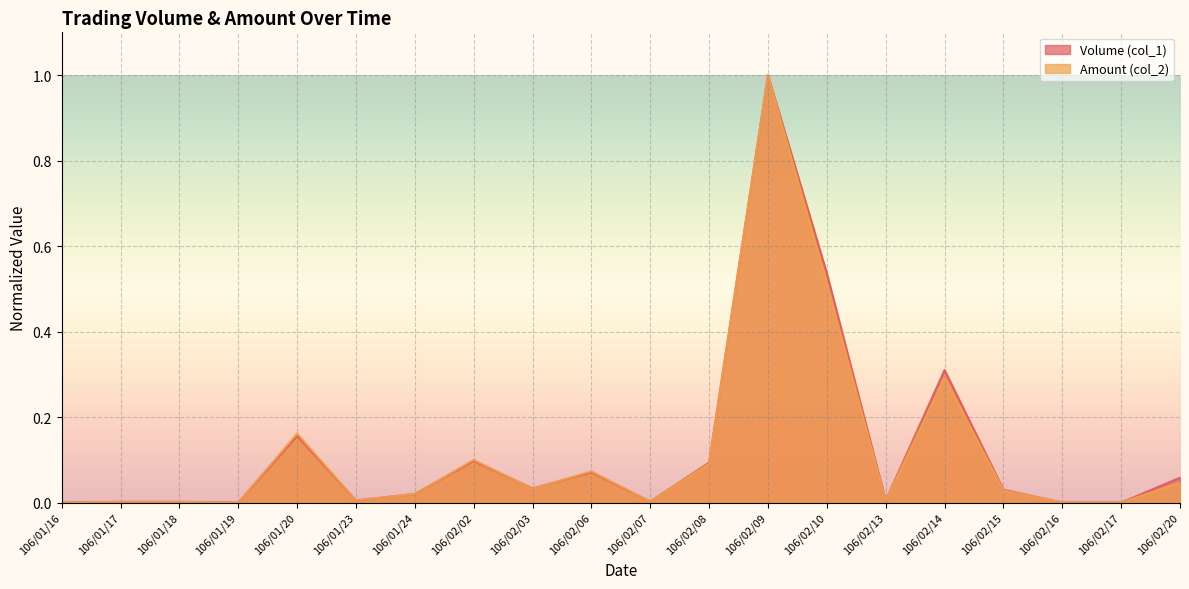

How many values in Volume (col_1) are above zero?

16